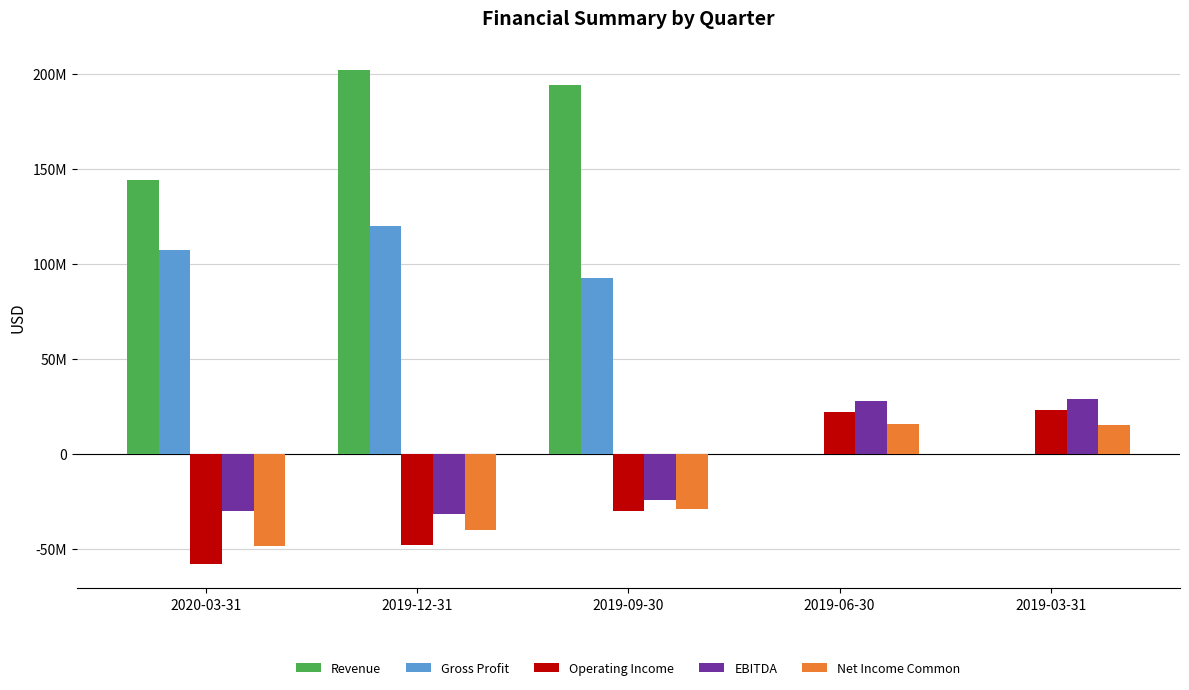

Are the bars grouped side by side (vs. stacked)?

Yes